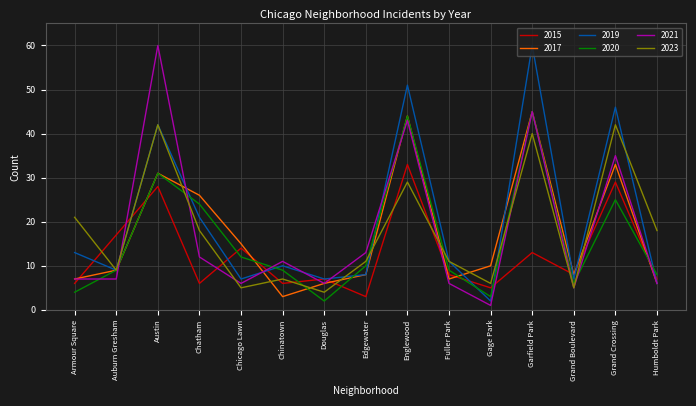

What position from the left is Chicago Lawn?

5